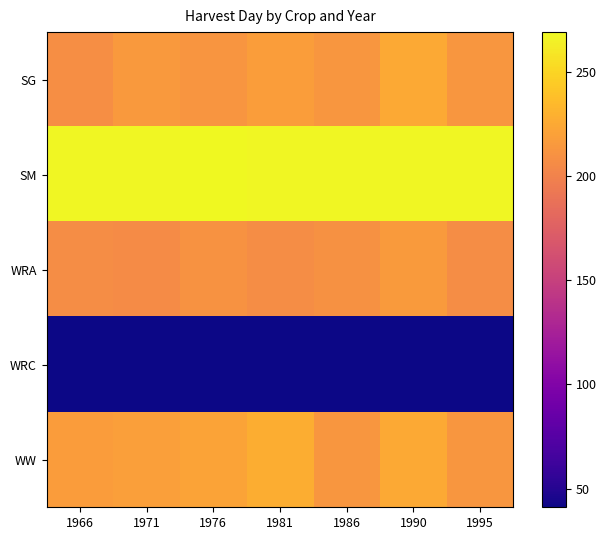

Which series changed the most between 1971 and 1995?

WW